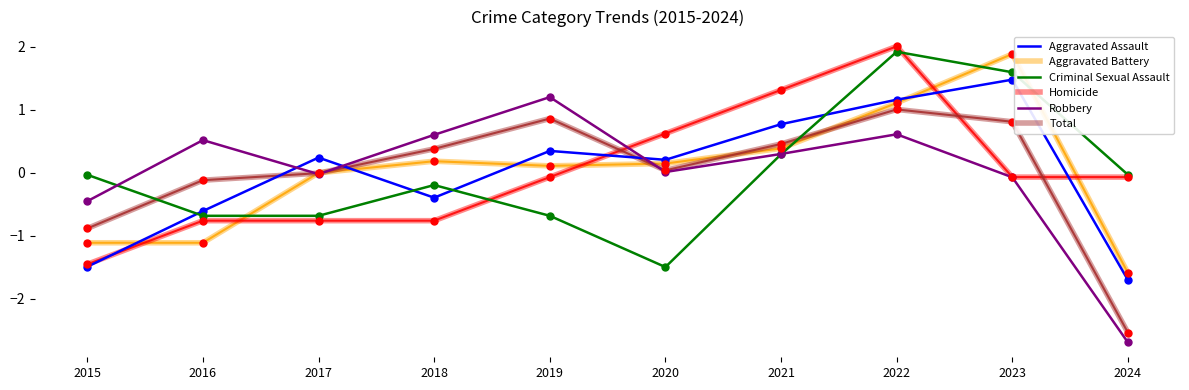

What are all the series names shown in the legend?

Aggravated Assault, Aggravated Battery, Criminal Sexual Assault, Homicide, Robbery, Total